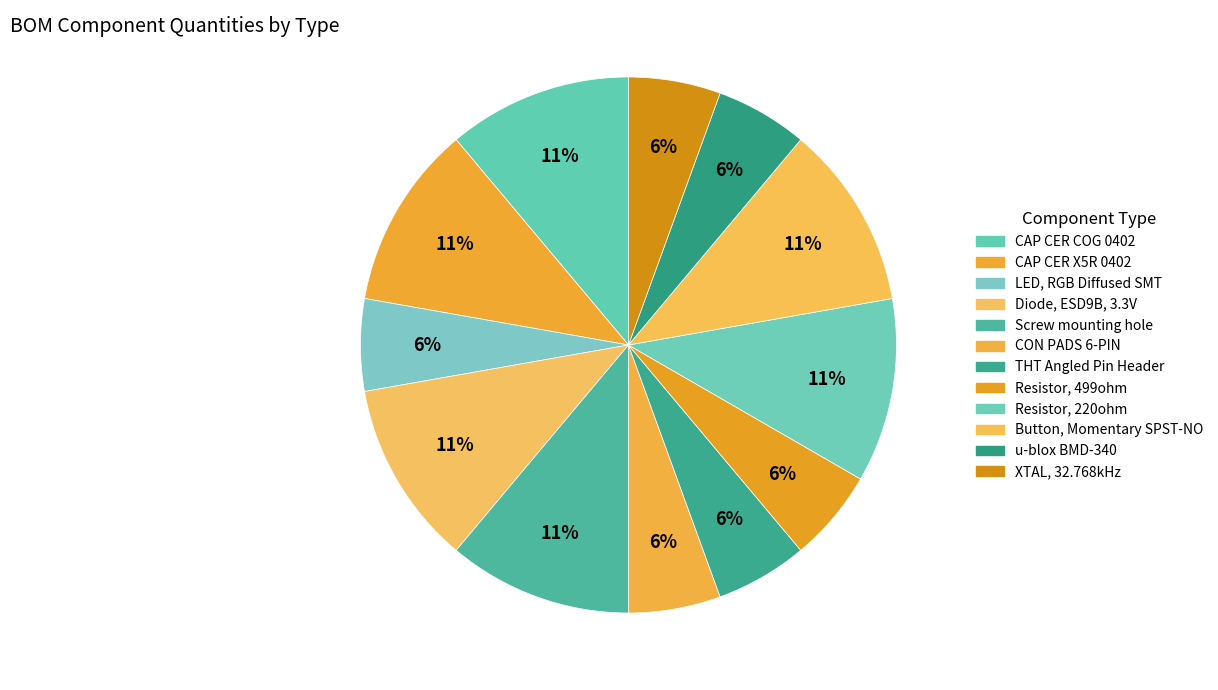

How many segments does this pie chart have?

12